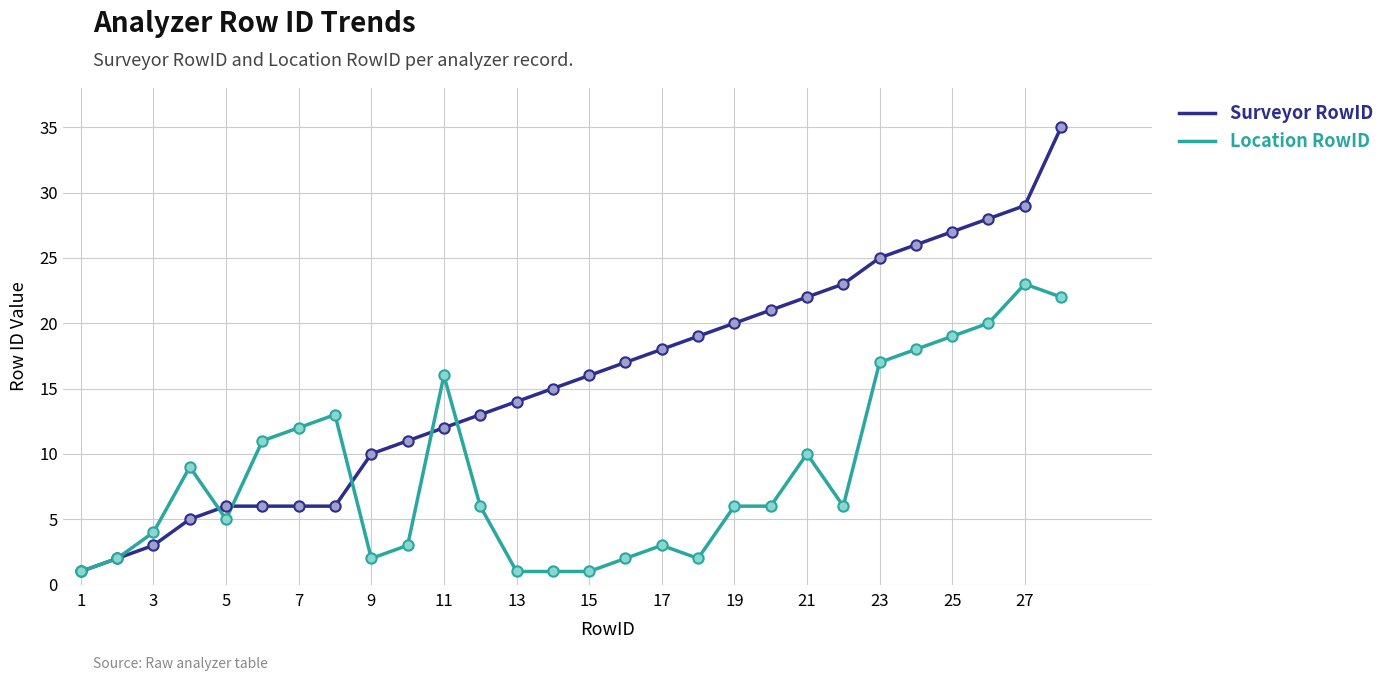

List the series in order of their overall mean, lowest first.

Location RowID, Surveyor RowID